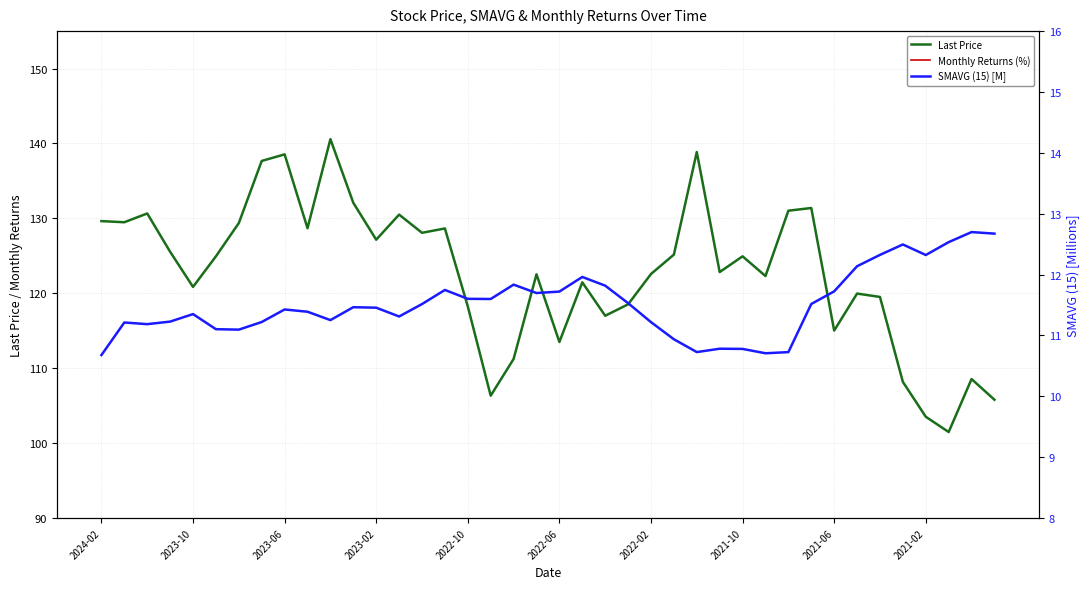

True or false: SMAVG (15) [M] and Monthly Returns (%) intersect in this chart.

False